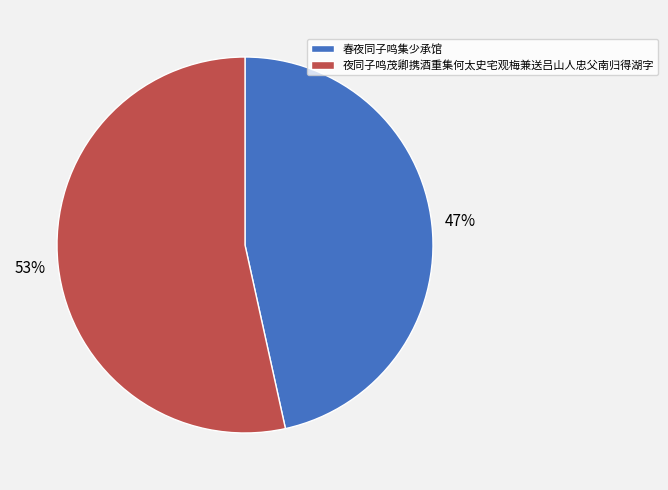

Count the number of slices in the pie.

2